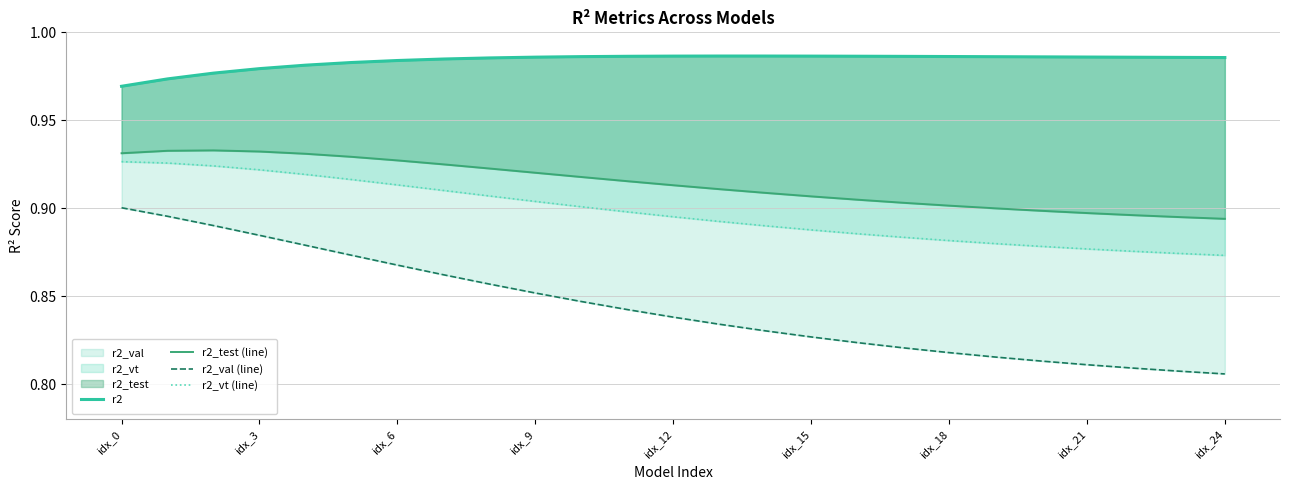

What is the value of the r2_vt (line) point at the 5th from the left?

0.9